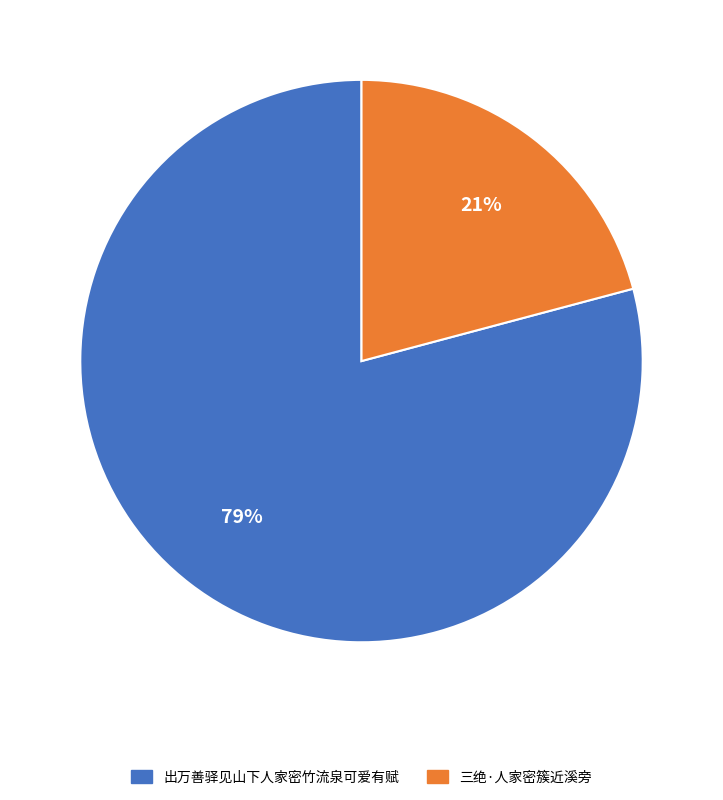

Rank the categories by value from highest to lowest.

出万善驿见山下人家密竹流泉可爱有赋, 三绝·人家密簇近溪旁